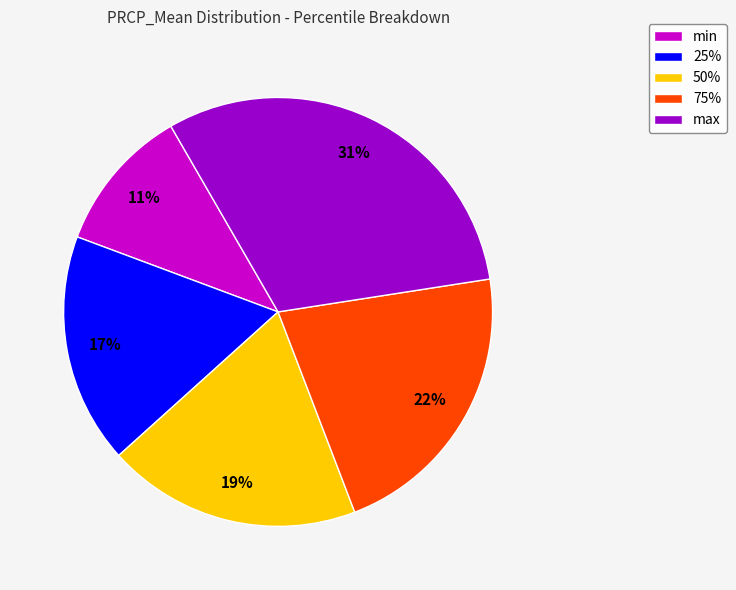

Combined, do 75% and min account for over 50%?

No